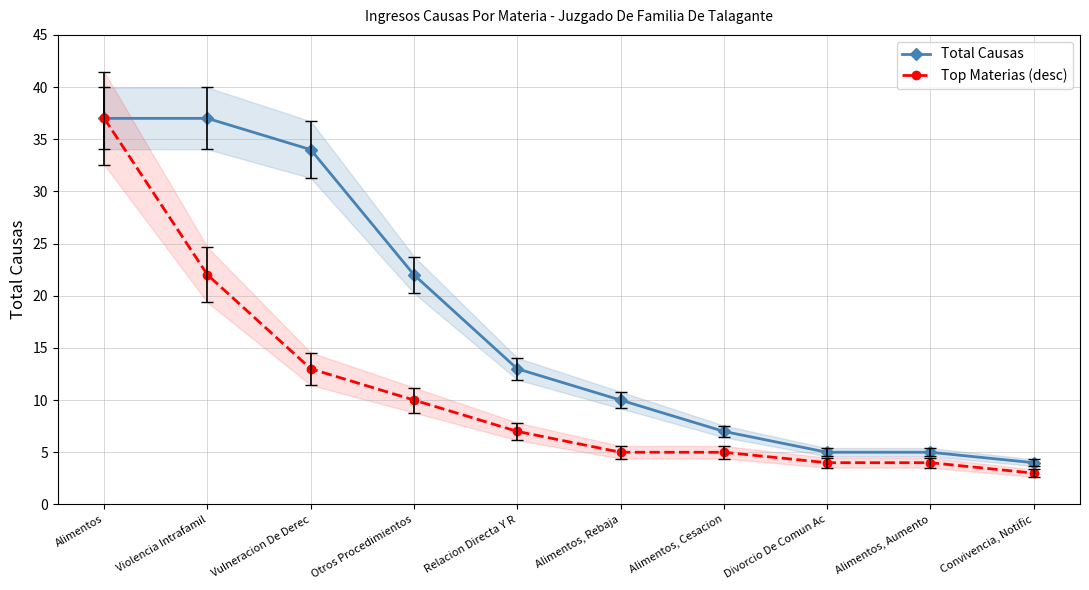

How many data points in Total Causas are less than 13?

5